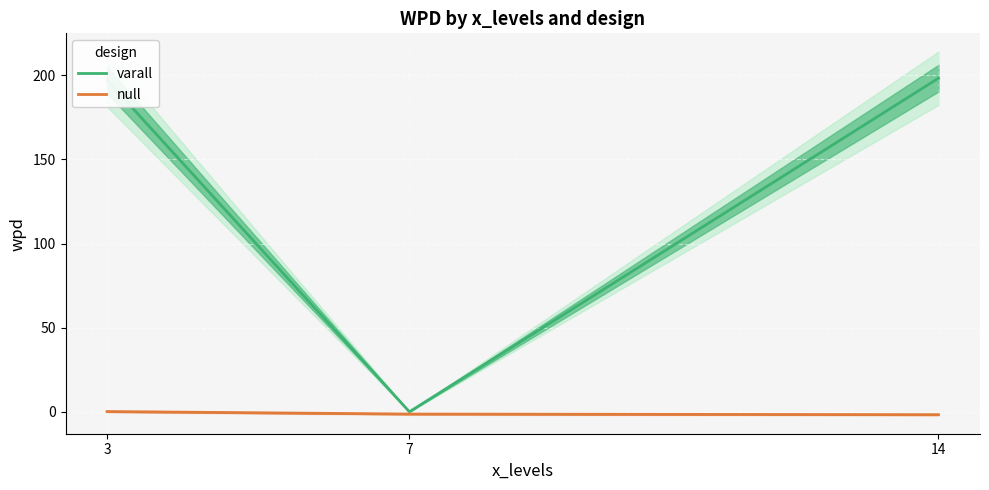

What are all the series names shown in the legend?

varall, null